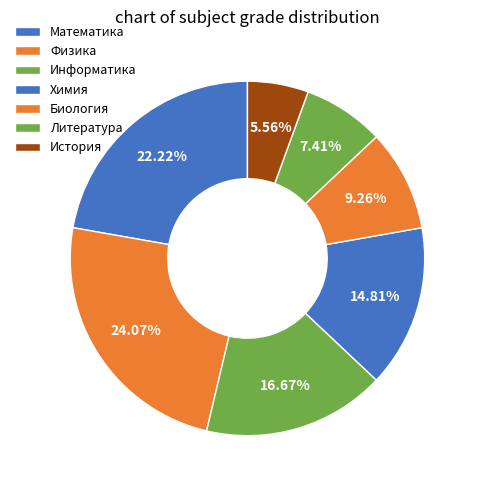

What is the smallest slice in the pie chart?

История